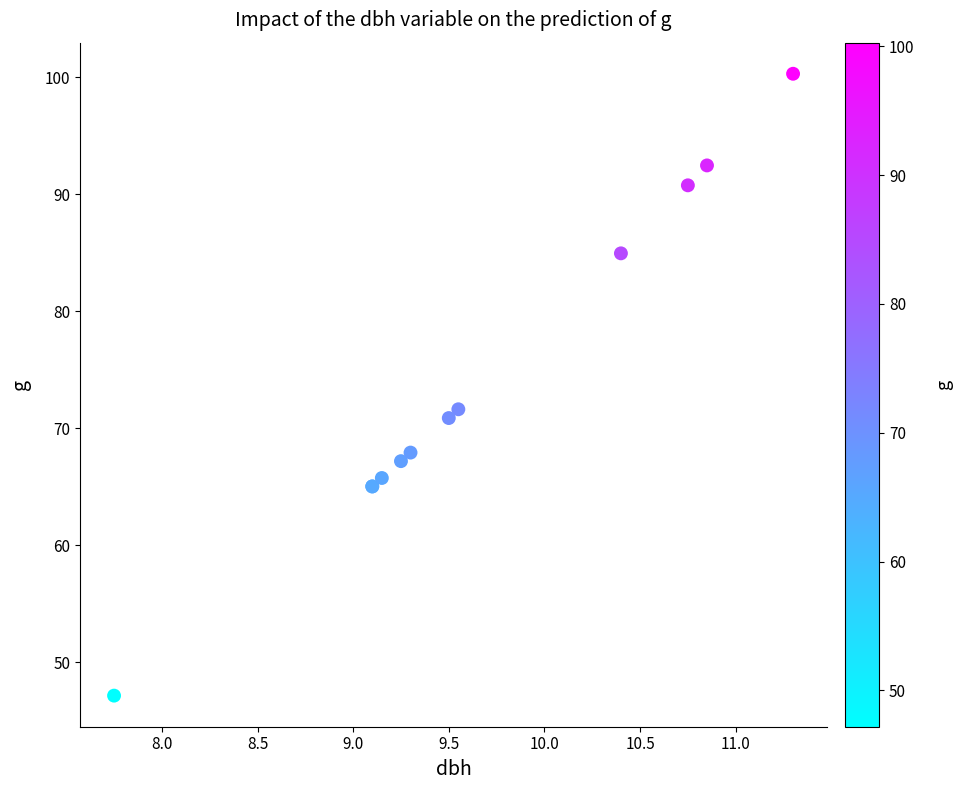

What Y value in the scatter plot is closest to 73?

71.6